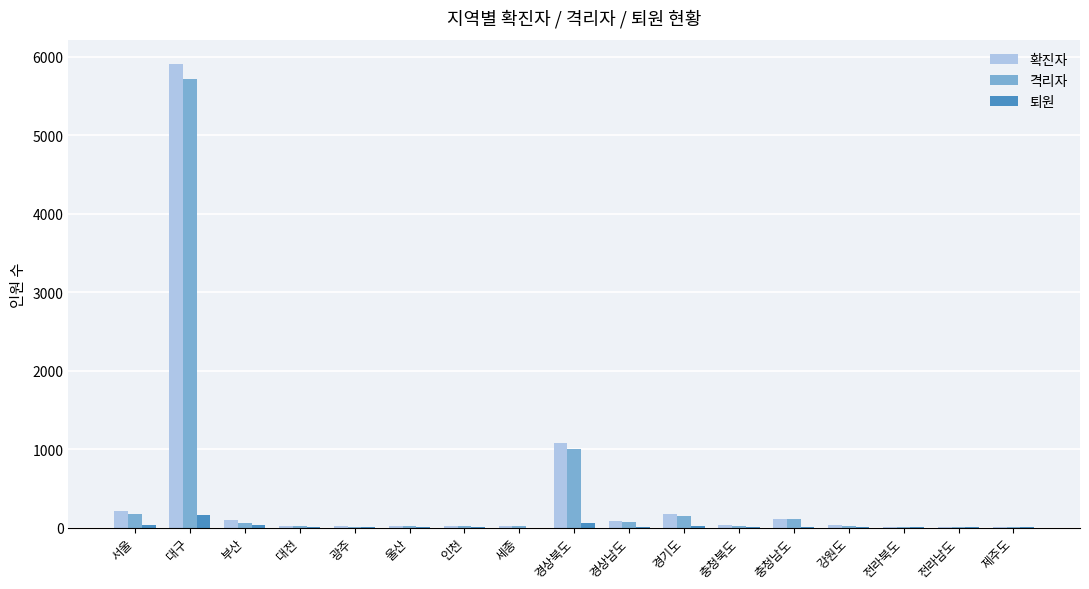

At which label is 격리자 closest to 2858?

경상북도